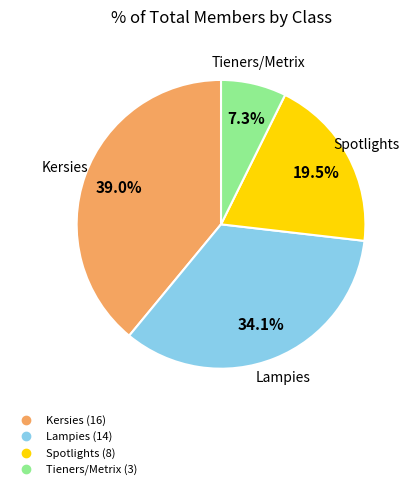

Is there any slice that represents more than half of the pie?

No